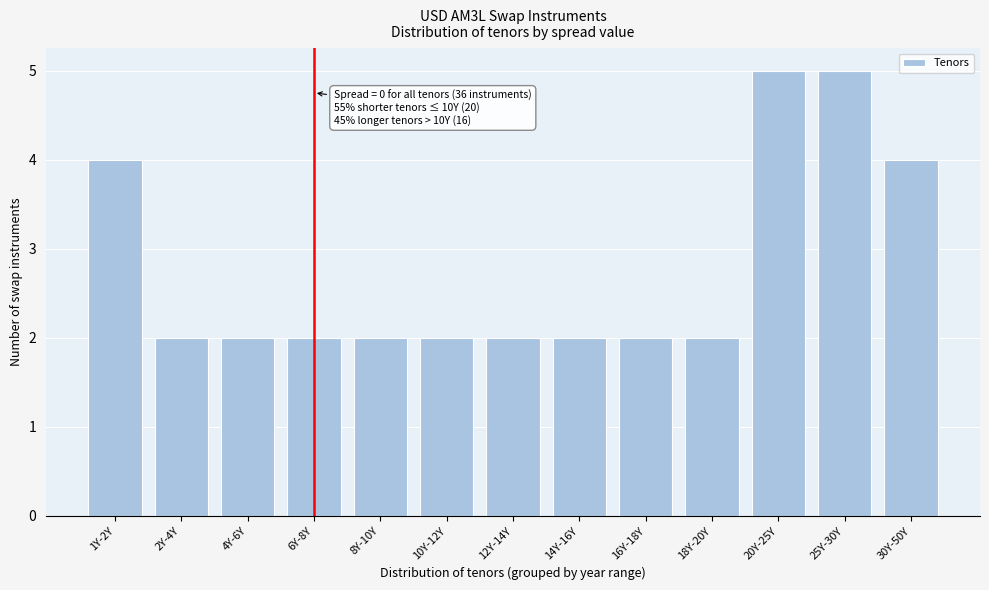

Reading right to left, what are all the values shown in this chart?

30Y-50Y=4	25Y-30Y=5	20Y-25Y=5	18Y-20Y=2	16Y-18Y=2	14Y-16Y=2	12Y-14Y=2	10Y-12Y=2	8Y-10Y=2	6Y-8Y=2	4Y-6Y=2	2Y-4Y=2	1Y-2Y=4